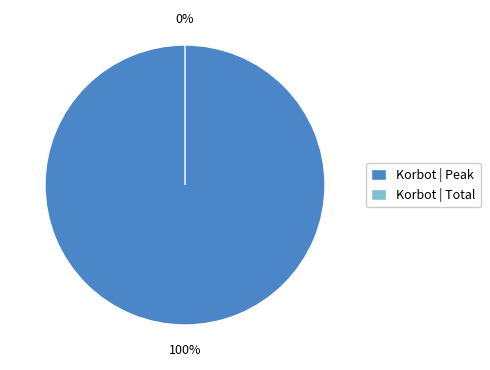

Which slice represents more than half of the pie?

Korbot